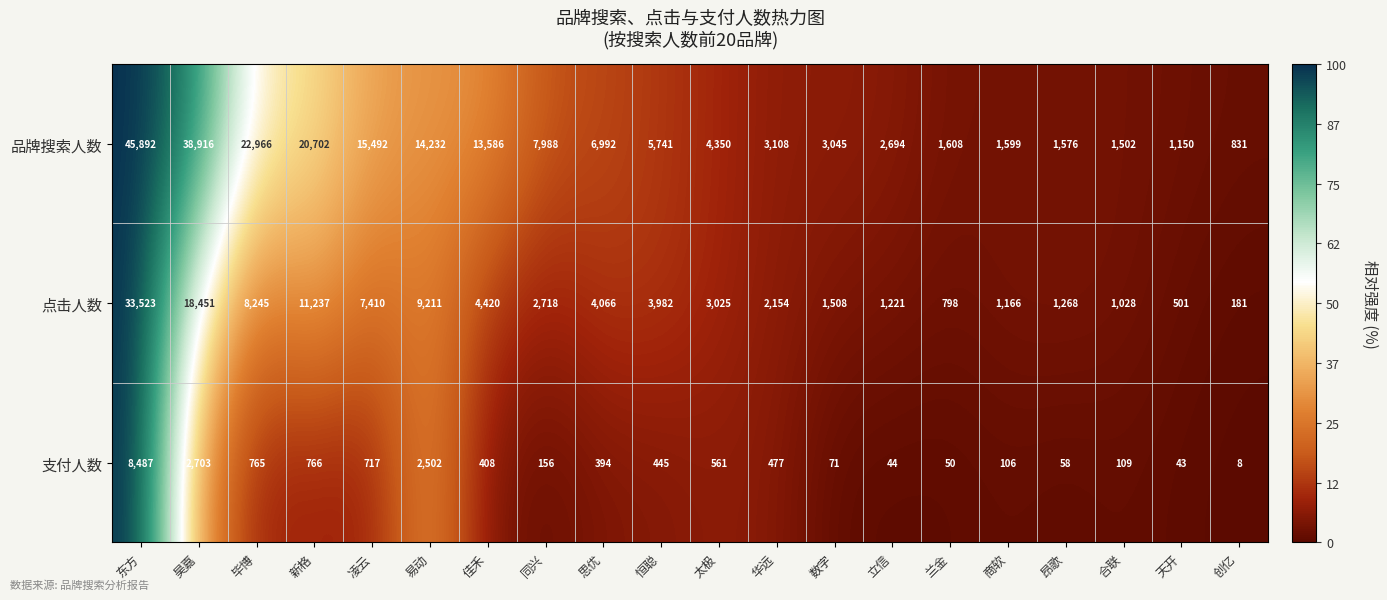

True or false: 点击人数 has a value of 10461 at 凌云.

False